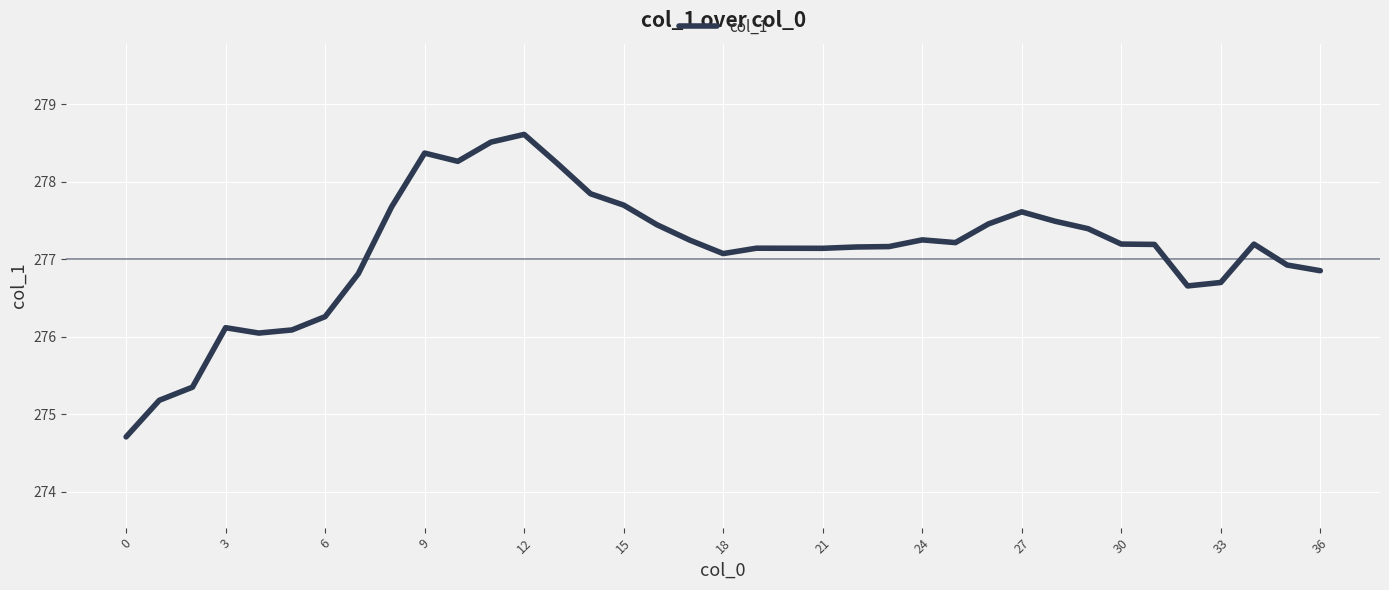

What is the greatest value displayed?

278.6